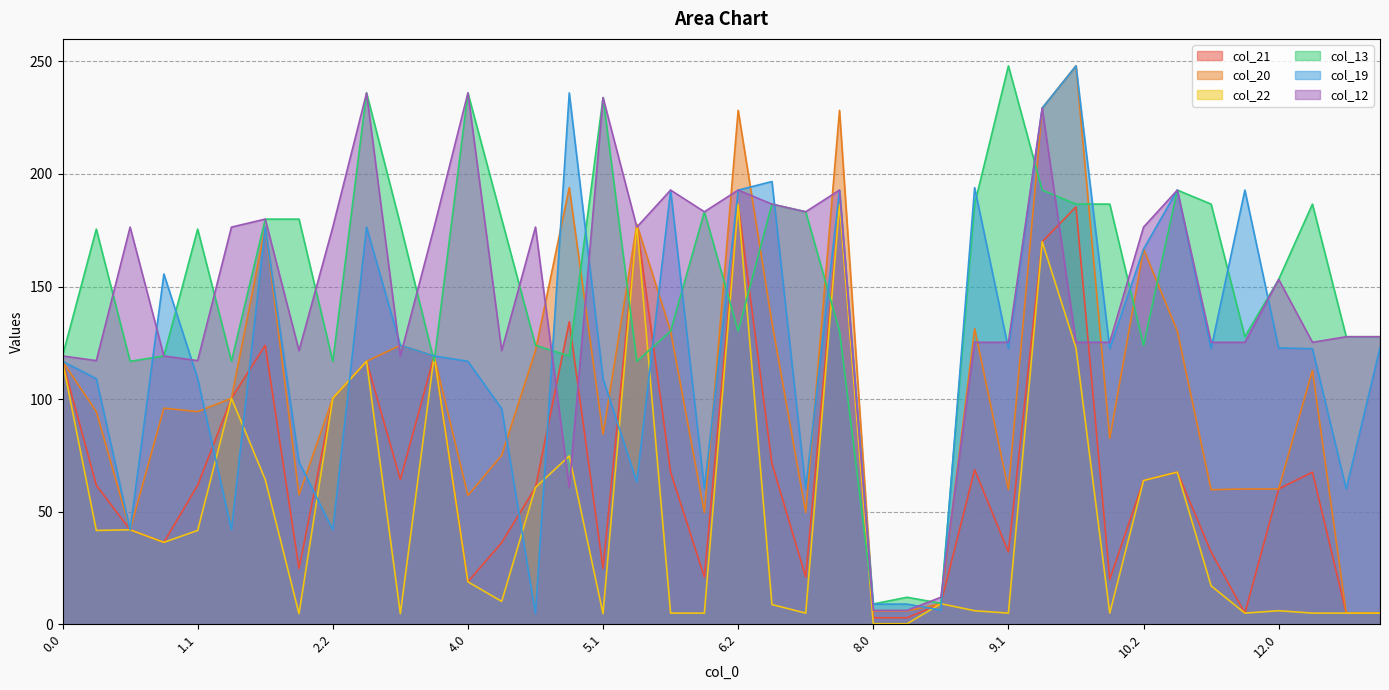

At which category is the sum across all series the highest?

9.2